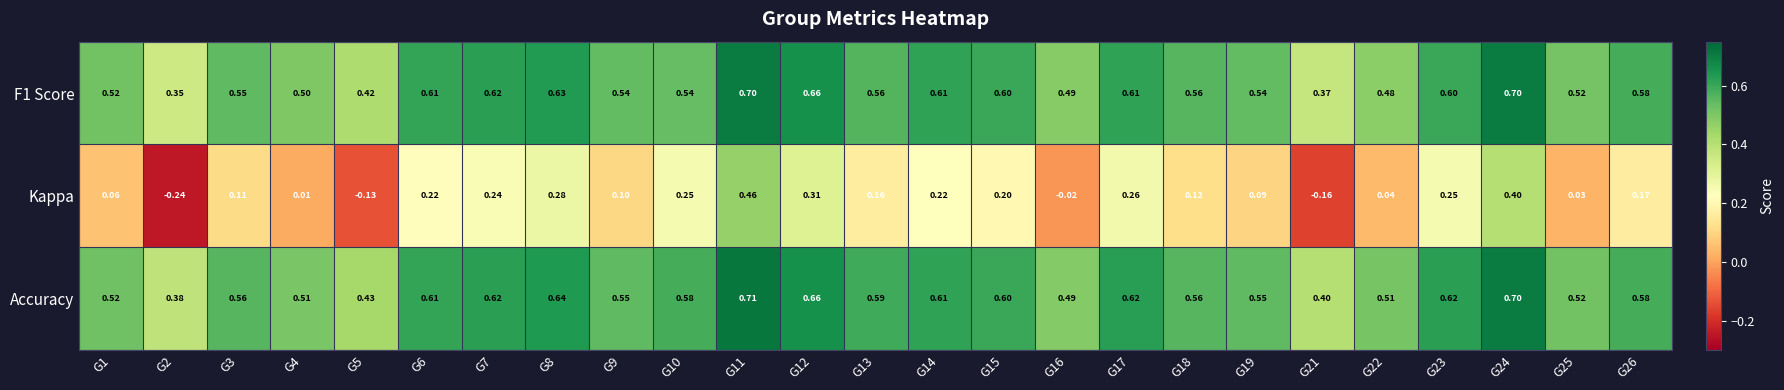

Which series has the largest total across all categories?

Accuracy